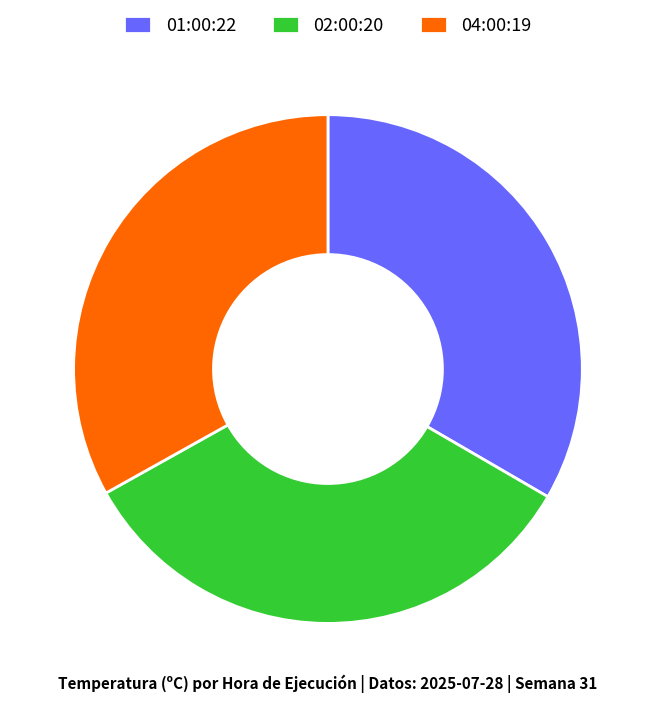

Approximately how many times larger is the value at 01:00:22 compared to 04:00:19?

1.0